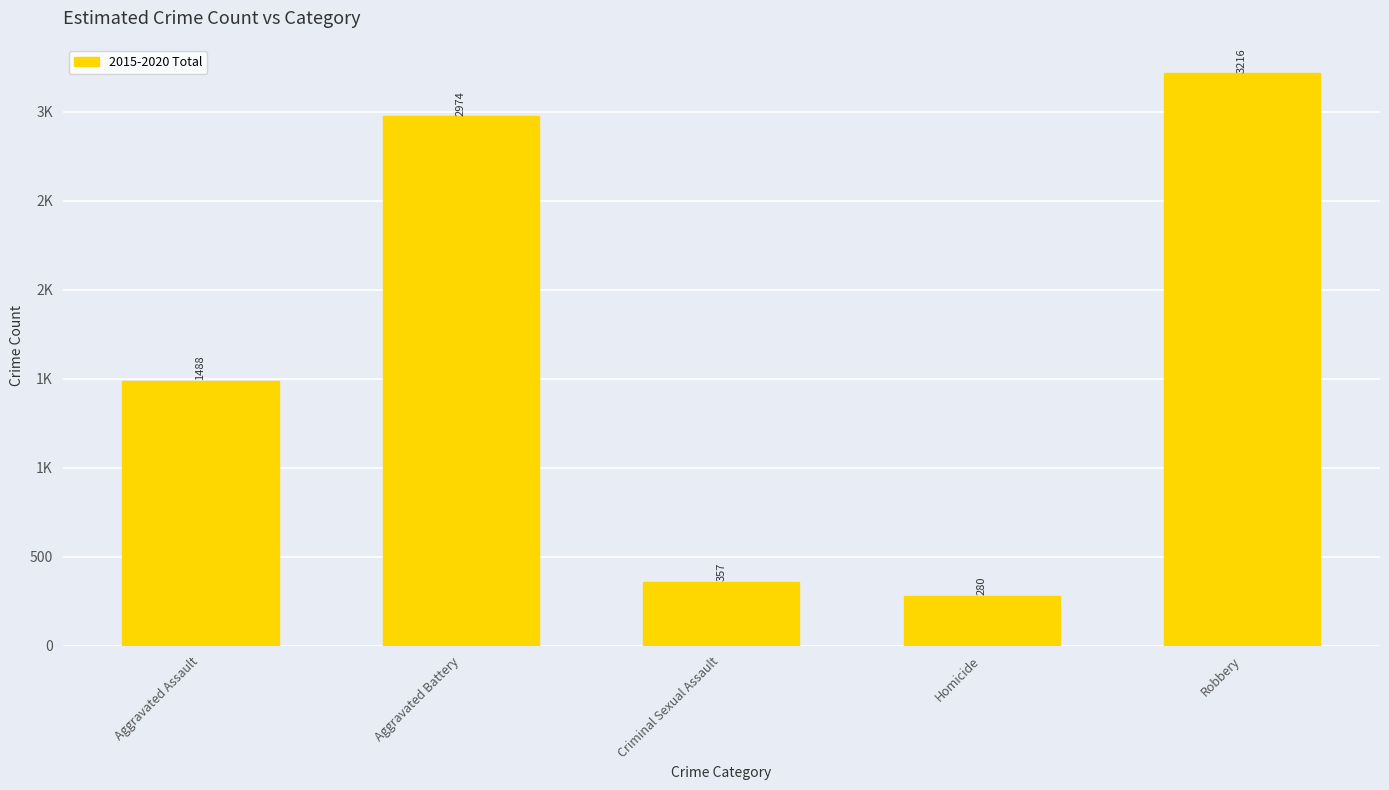

What is the smallest value displayed?

280